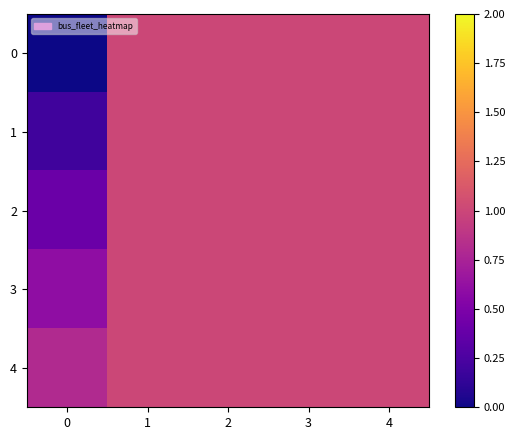

Reading left to right, what are all the values shown in this chart?

0: 0=0.0	1=1.0	2=1.0	3=1.0	4=1.0
1: 0=0.2	1=1.0	2=1.0	3=1.0	4=1.0
2: 0=0.4	1=1.0	2=1.0	3=1.0	4=1.0
3: 0=0.6	1=1.0	2=1.0	3=1.0	4=1.0
4: 0=0.8	1=1.0	2=1.0	3=1.0	4=1.0